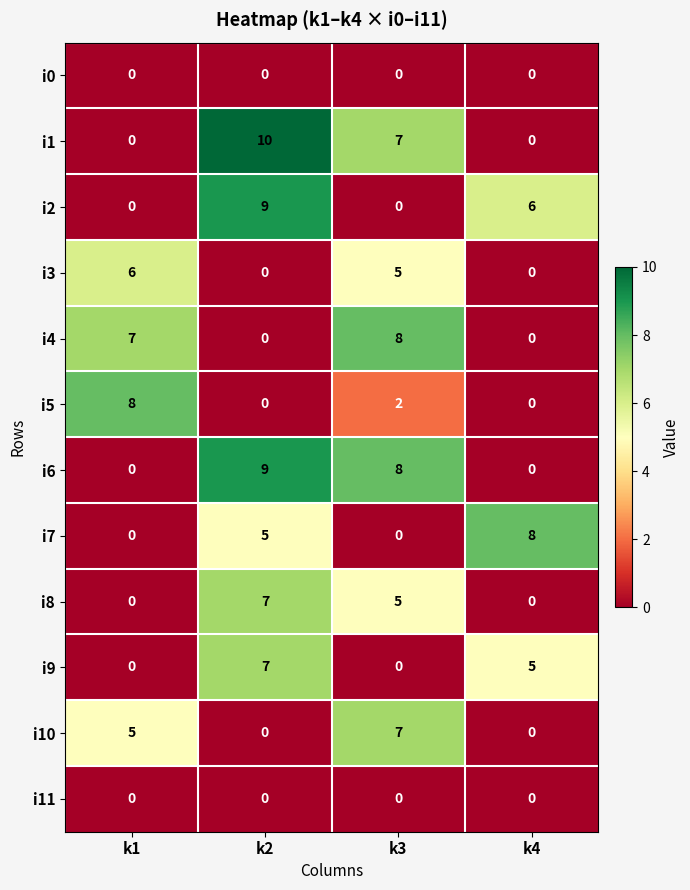

At how many categories does at least one series exceed 5?

4